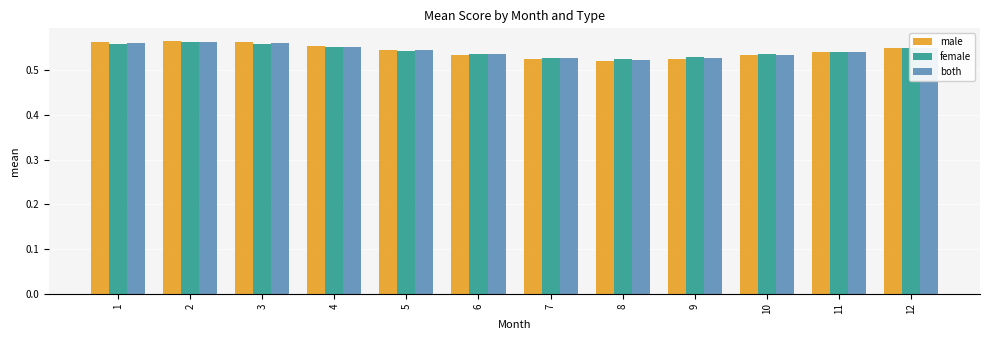

Which series has the widest spread of values?

male